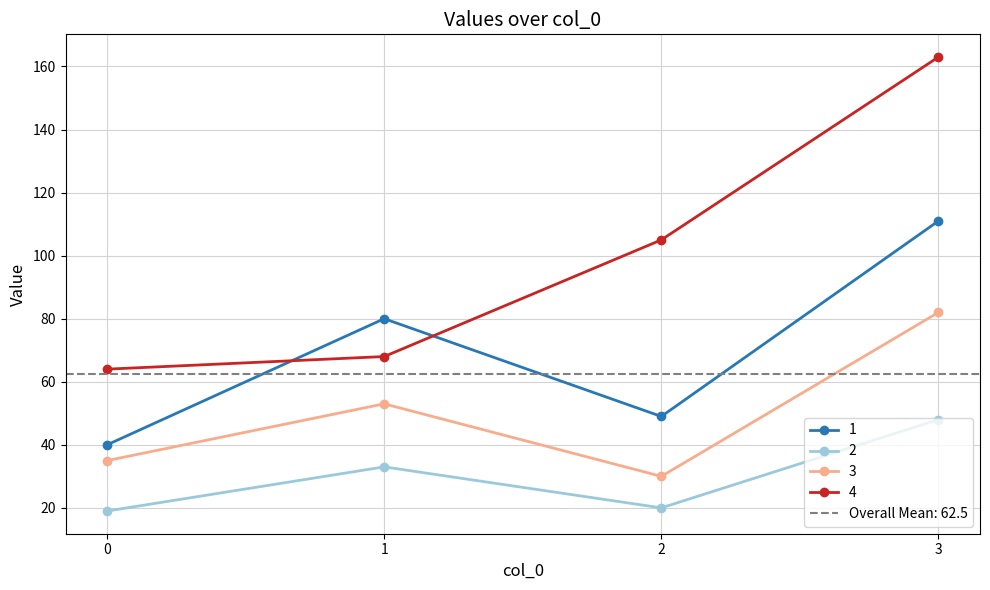

The value of 4 at 2 is 105. True or false?

True